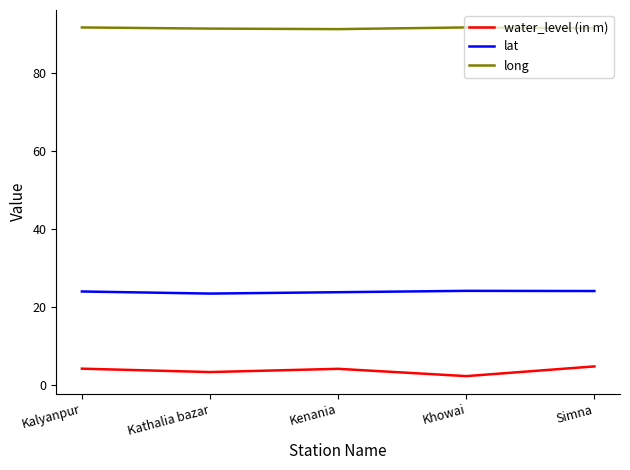

How many series are shown in this chart?

3